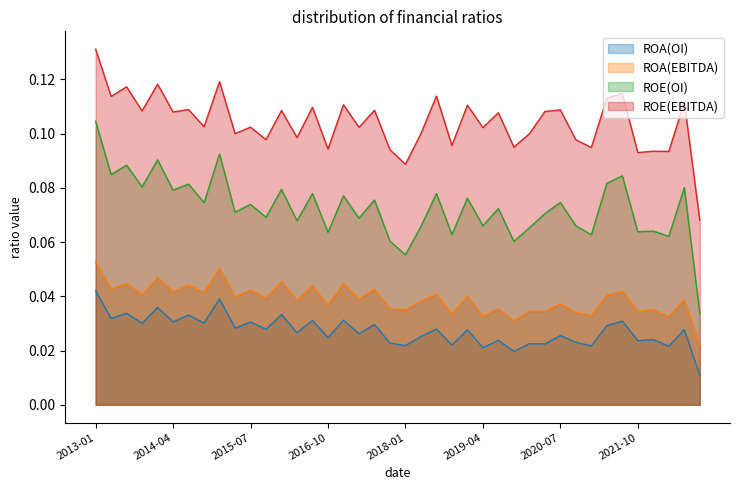

True or false: ROA(EBITDA) and ROE(EBITDA) cross at least once.

False